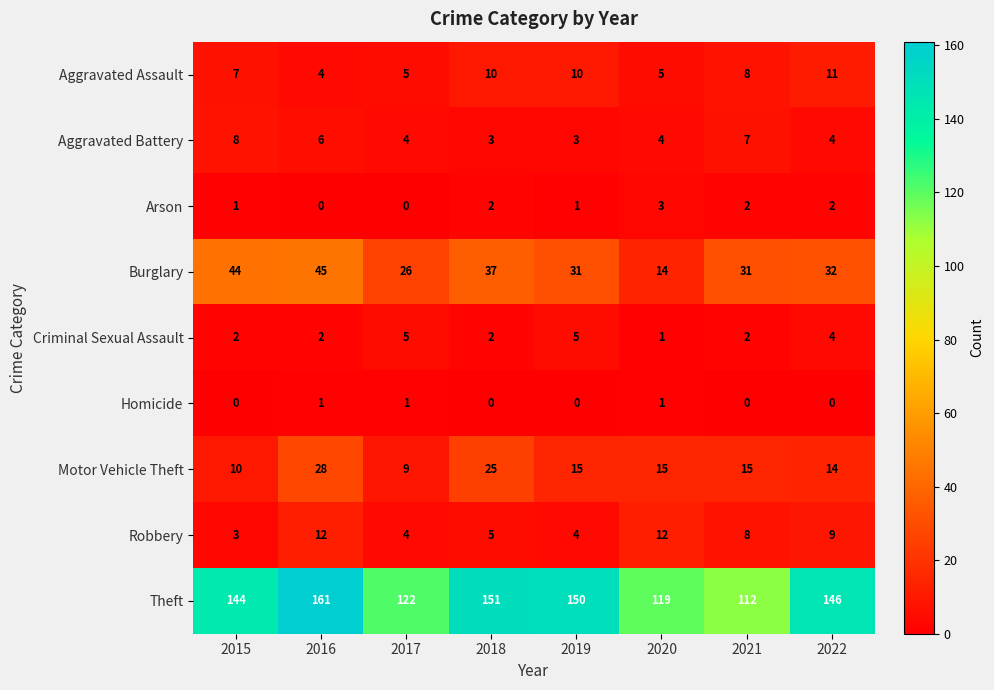

How many distinct data groups are displayed?

9